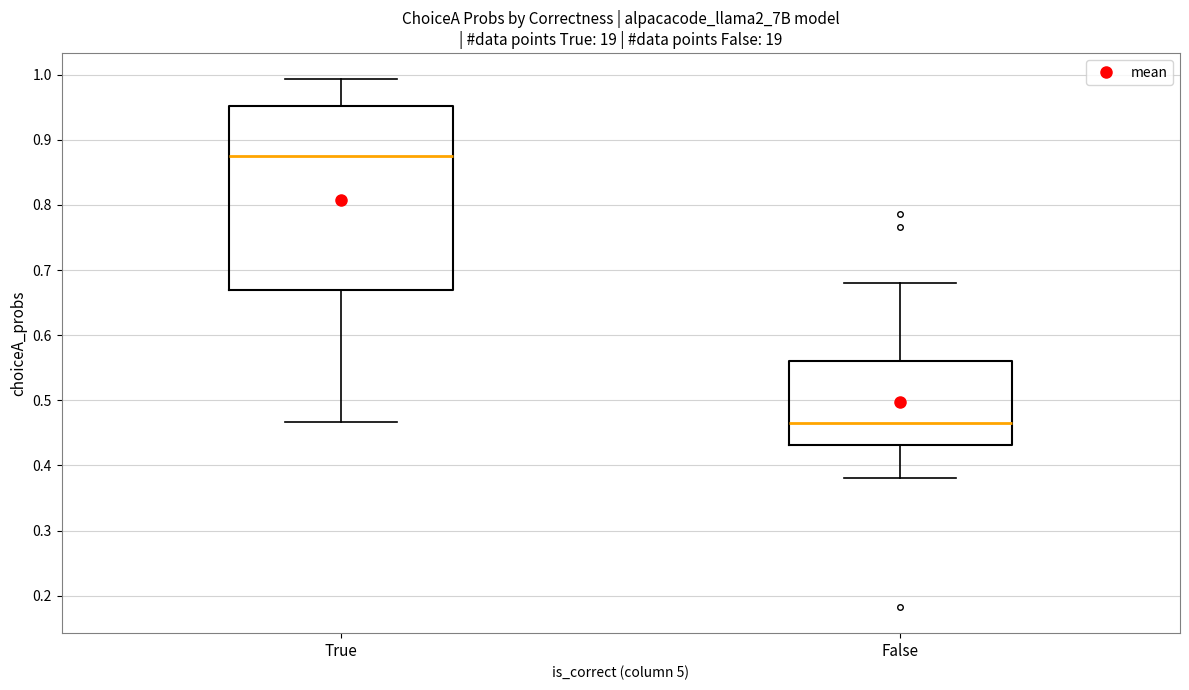

Which box has the highest median line?

True